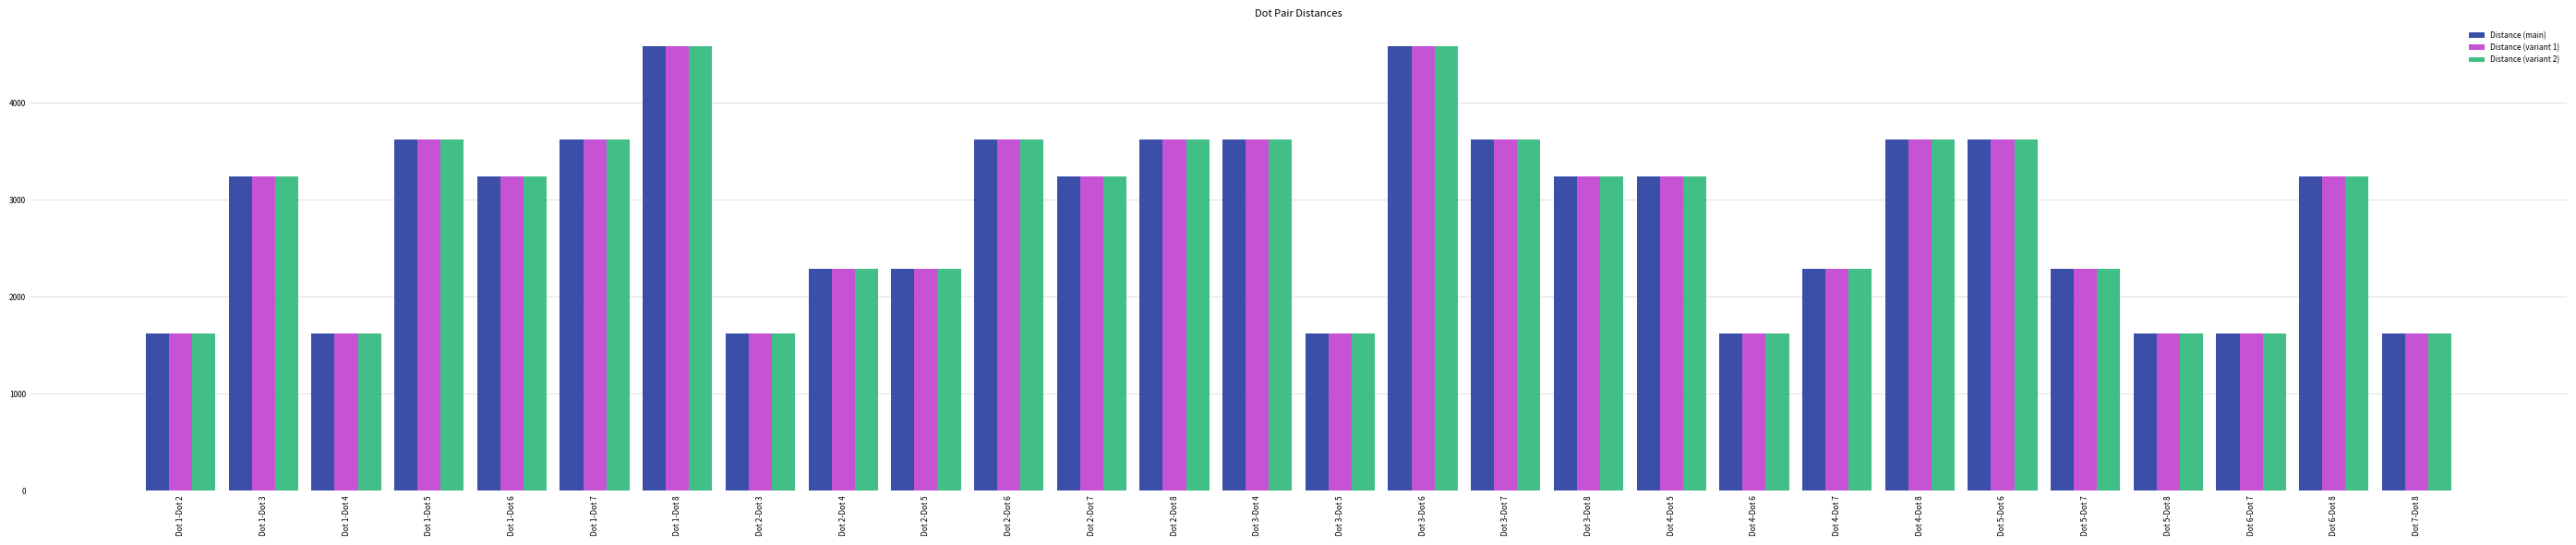

What is the average value of the Distance (variant 2) series?

2844.5